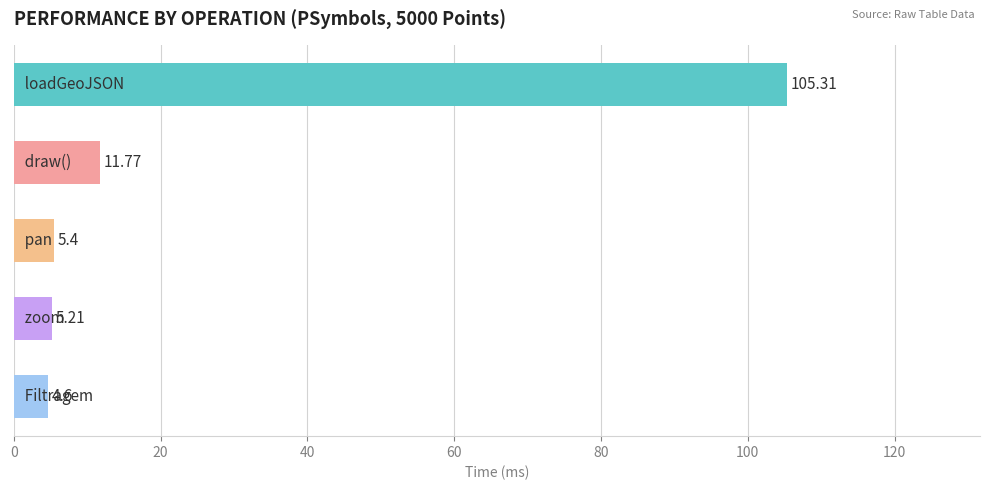

How many data points does each series have?

5